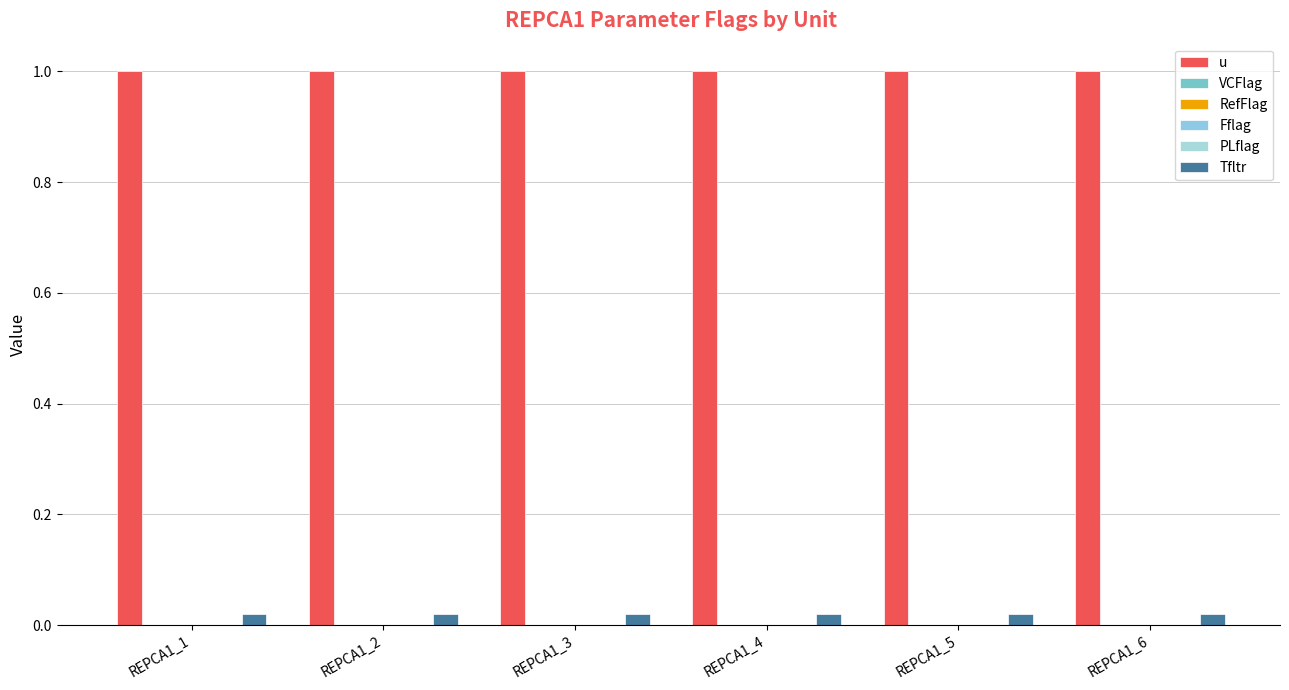

Rank the series by their maximum value, from lowest to highest.

VCFlag, RefFlag, Fflag, PLflag, Tfltr, u